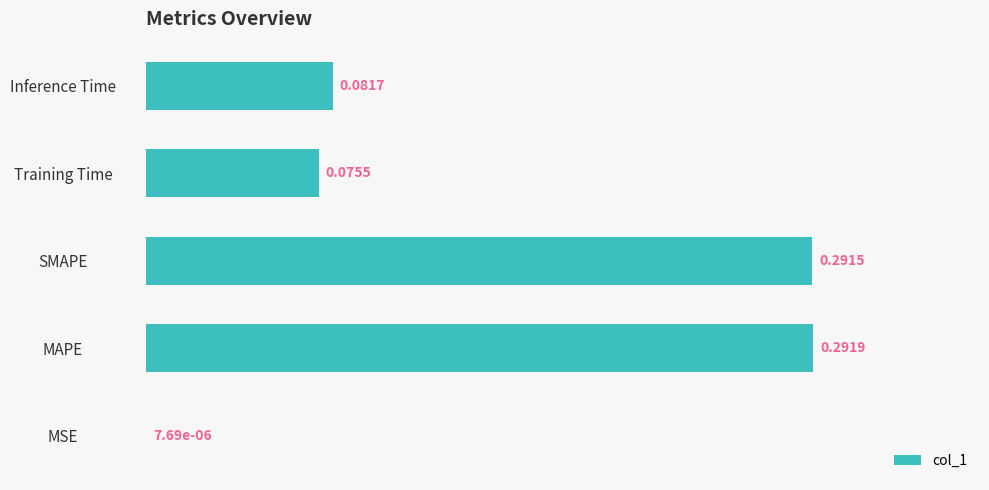

What is the sum of all values?

0.7